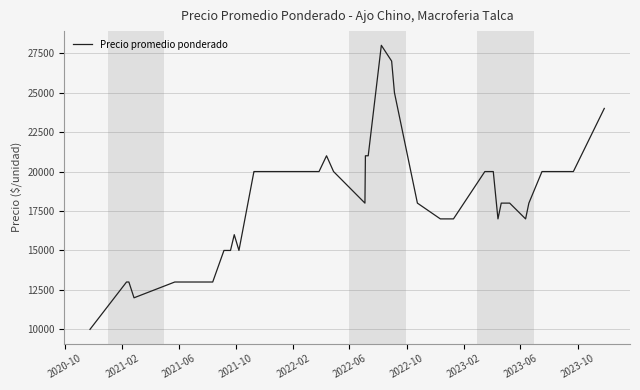

Reading left to right, list all the values displayed in this chart.

10000	13000	13000	12000	13000	13000	13000	14000	15000	15000	16000	15000	20000	20000	20000	20000	20000	21000	20000	18000	21000	21000	28000	27000	25000	18000	17000	17000	20000	20000	17000	18000	18000	17000	18000	20000	20000	20000	20000	24000